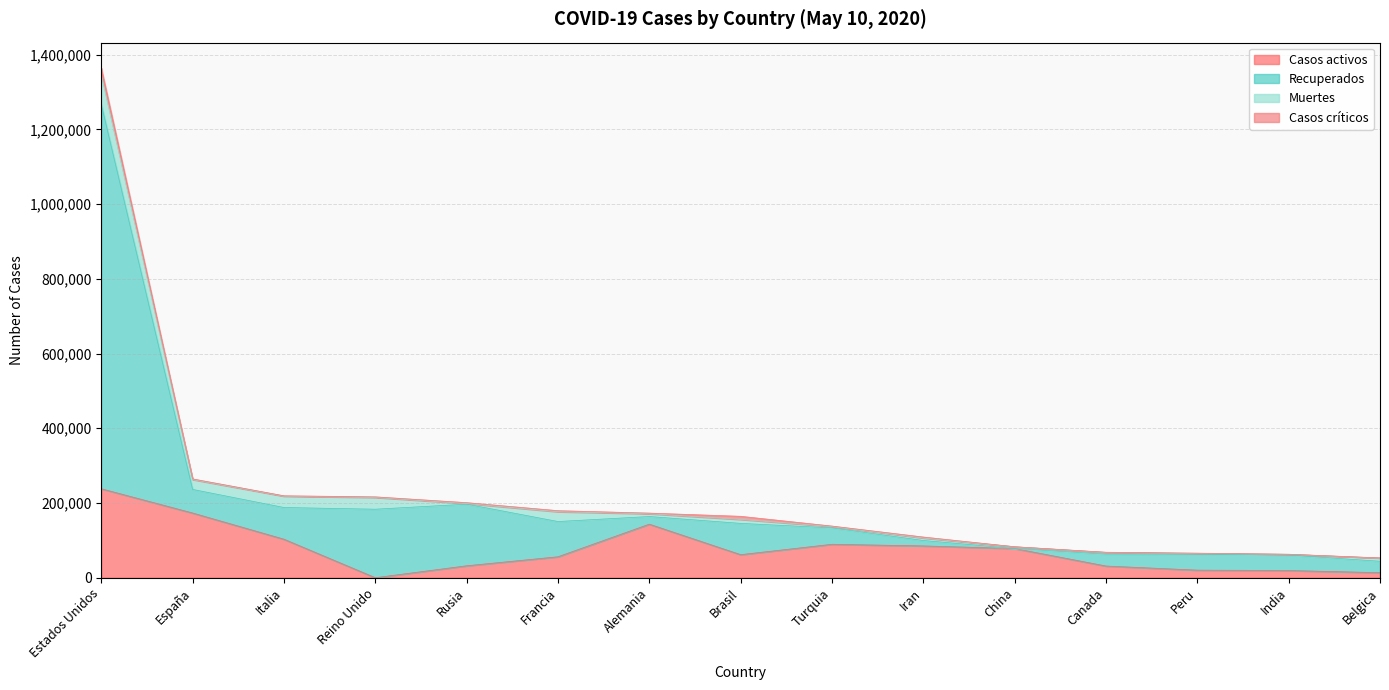

What is the sum of the Casos activos values at Peru and Iran?

105310